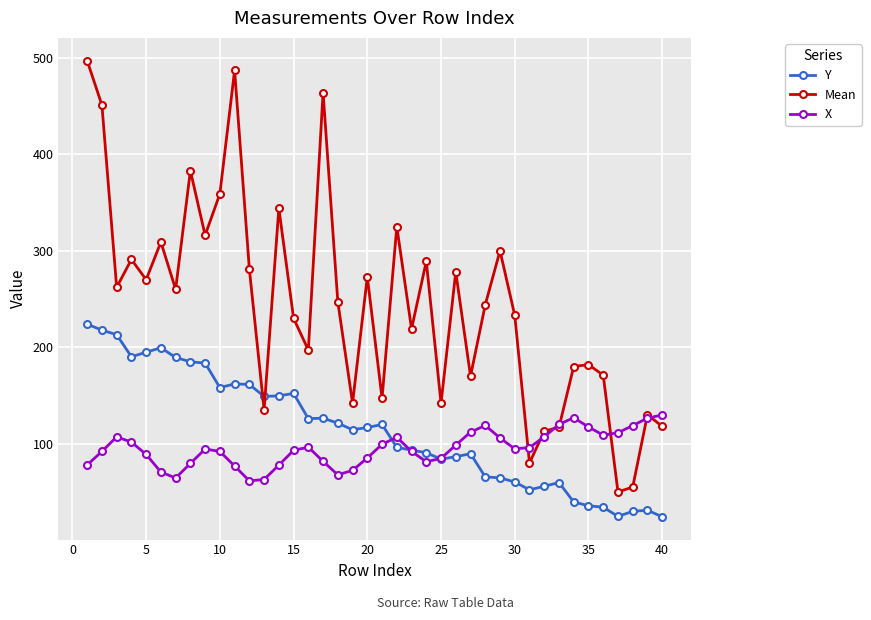

What is the minimum value for X?

61.5